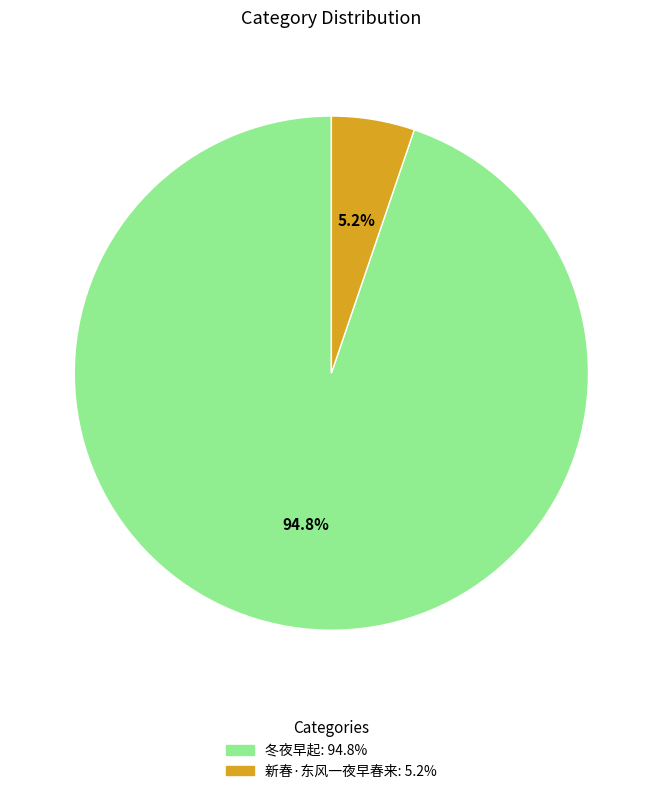

Between 冬夜早起 and 新春·东风一夜早春来, which is larger?

冬夜早起